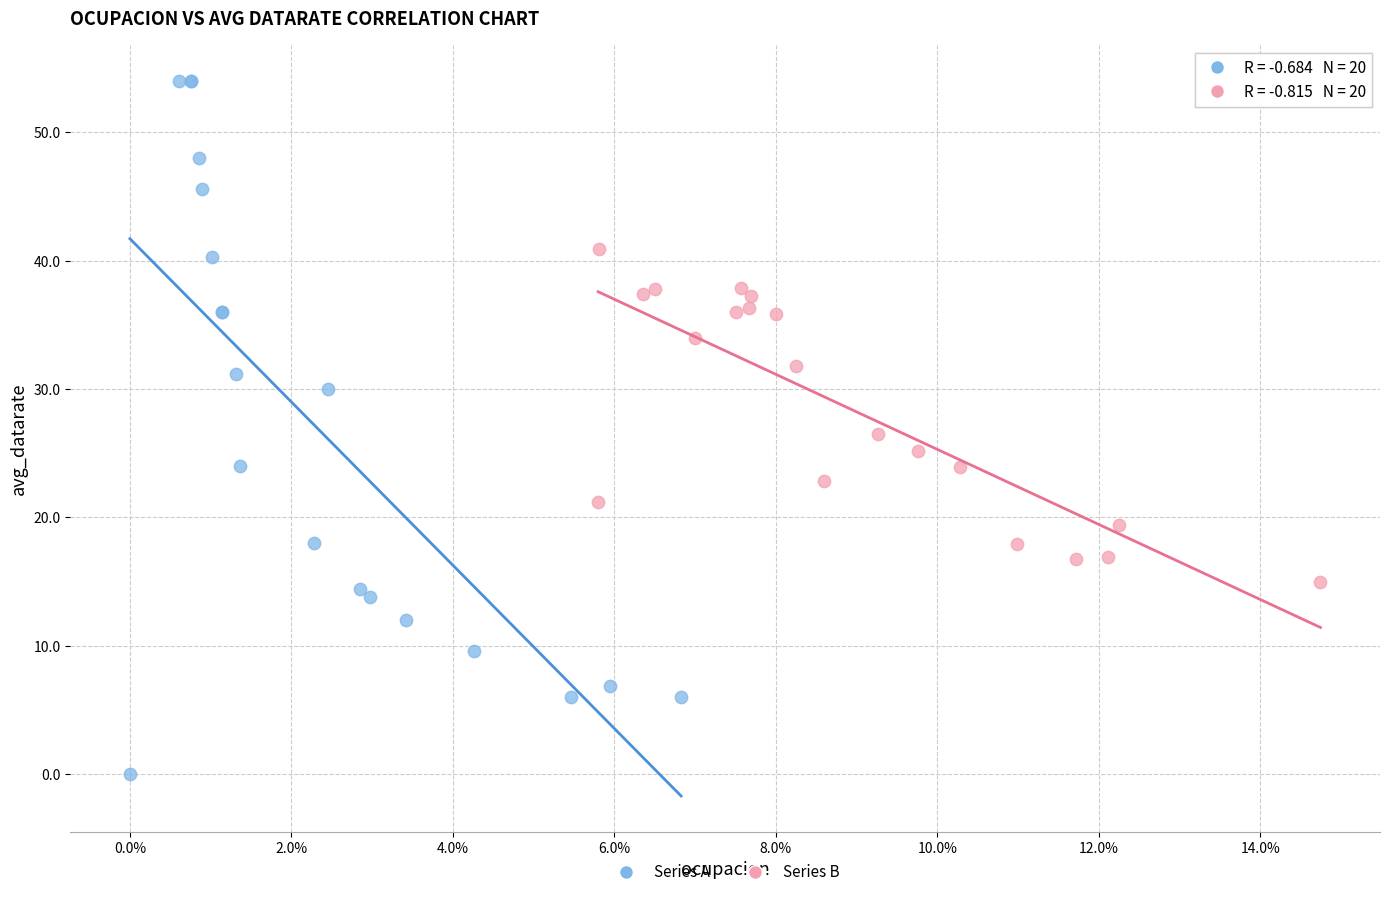

Which series reaches the maximum Y coordinate?

Series A